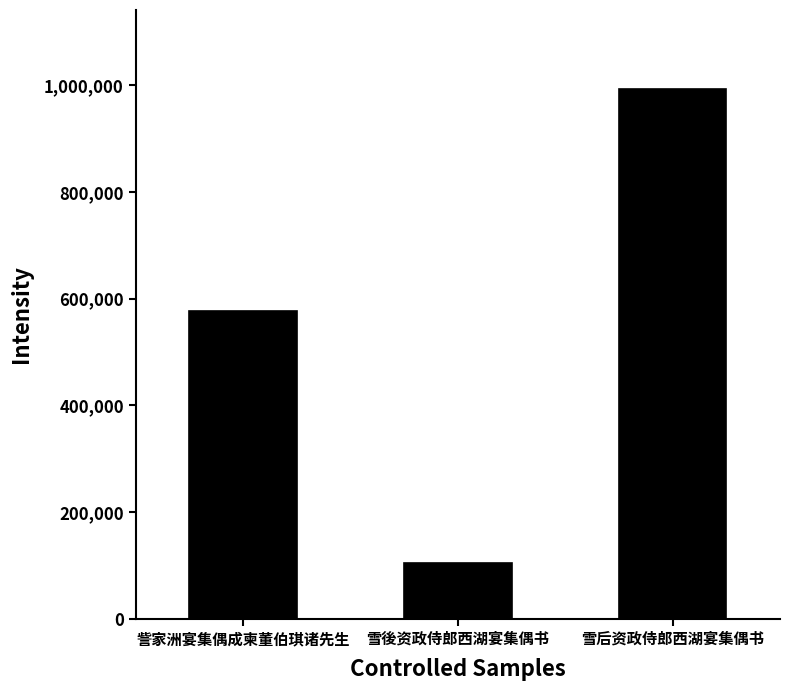

How many series are shown in this chart?

1